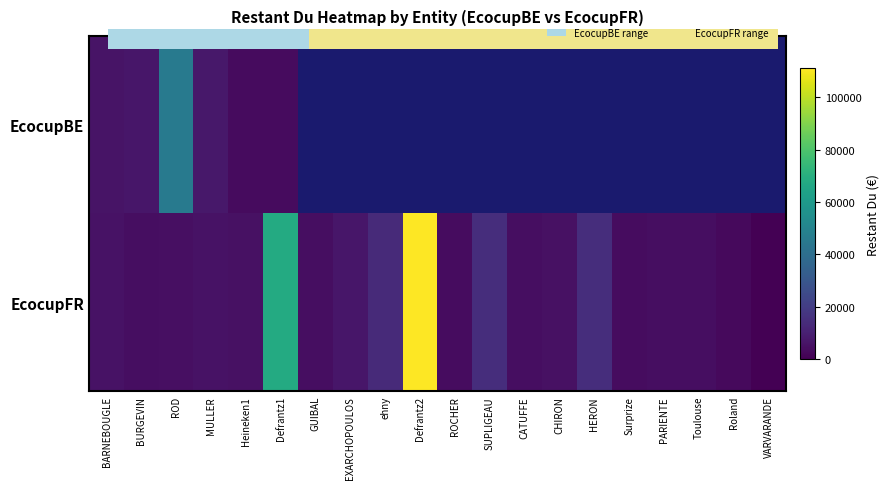

True or false: EcocupFR has a value of 1640.2 at GUIBAL.

False